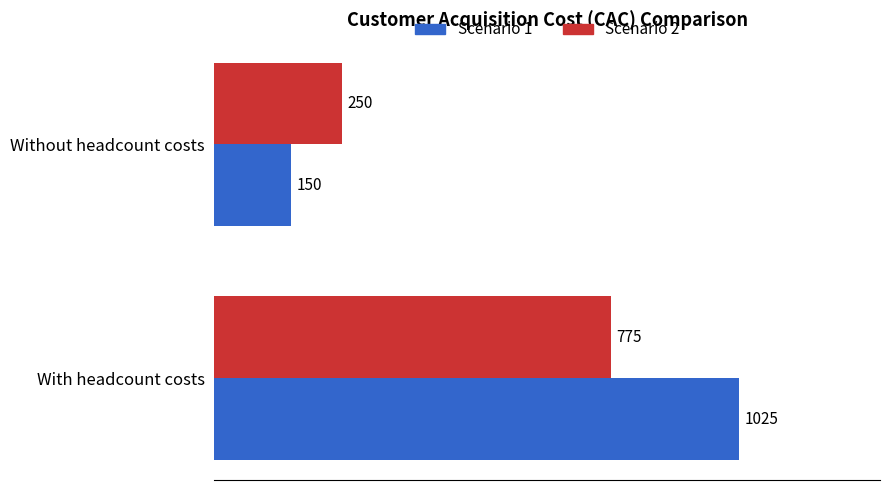

List the series in order of their peak value, lowest first.

Scenario 2, Scenario 1